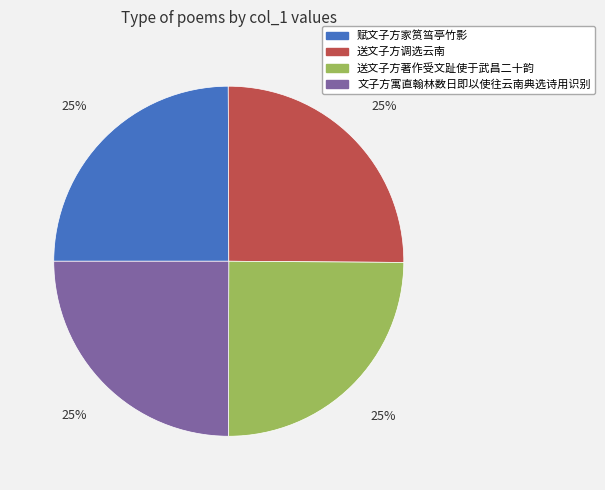

To the nearest percent, what percentage of the pie is 送文子方调选云南?

25%